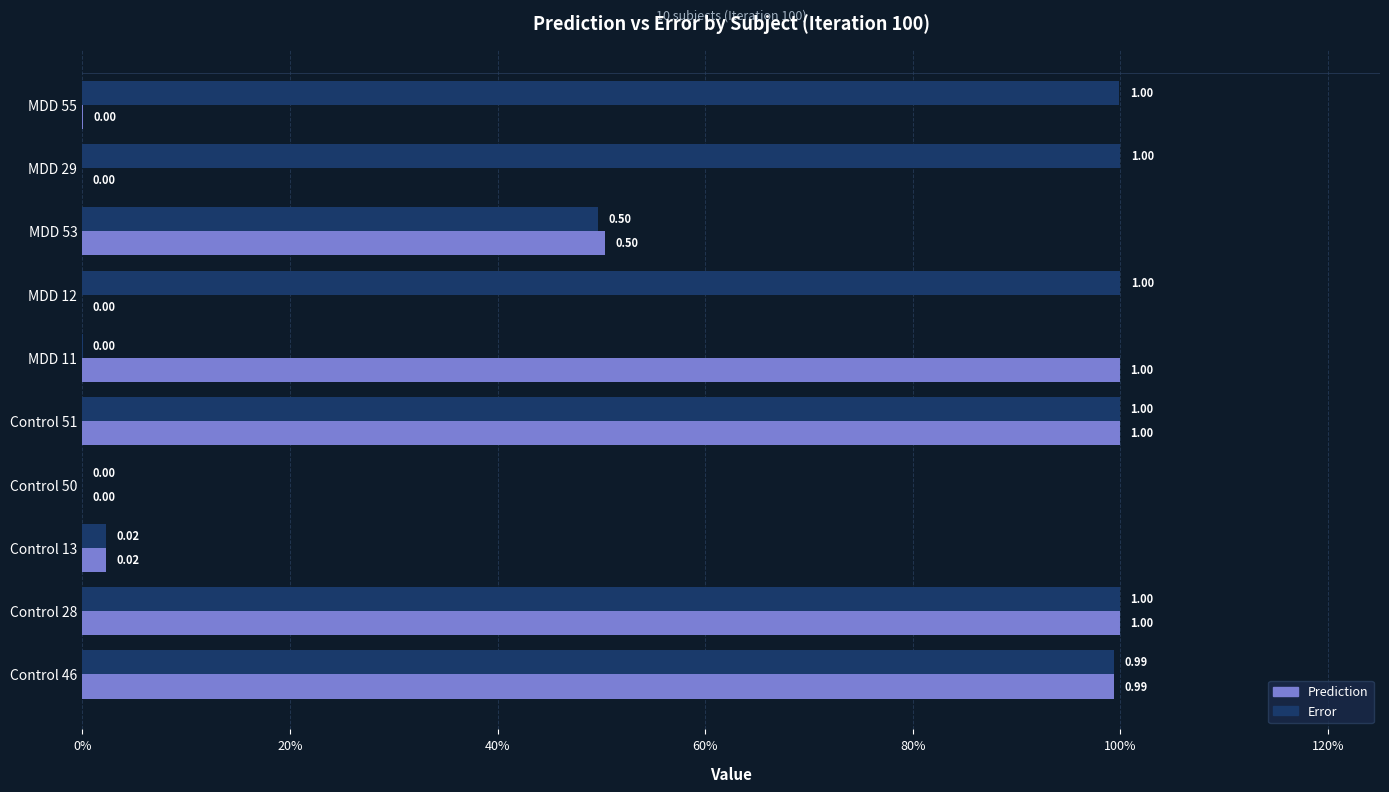

What are all the series names shown in the legend?

Prediction, Error